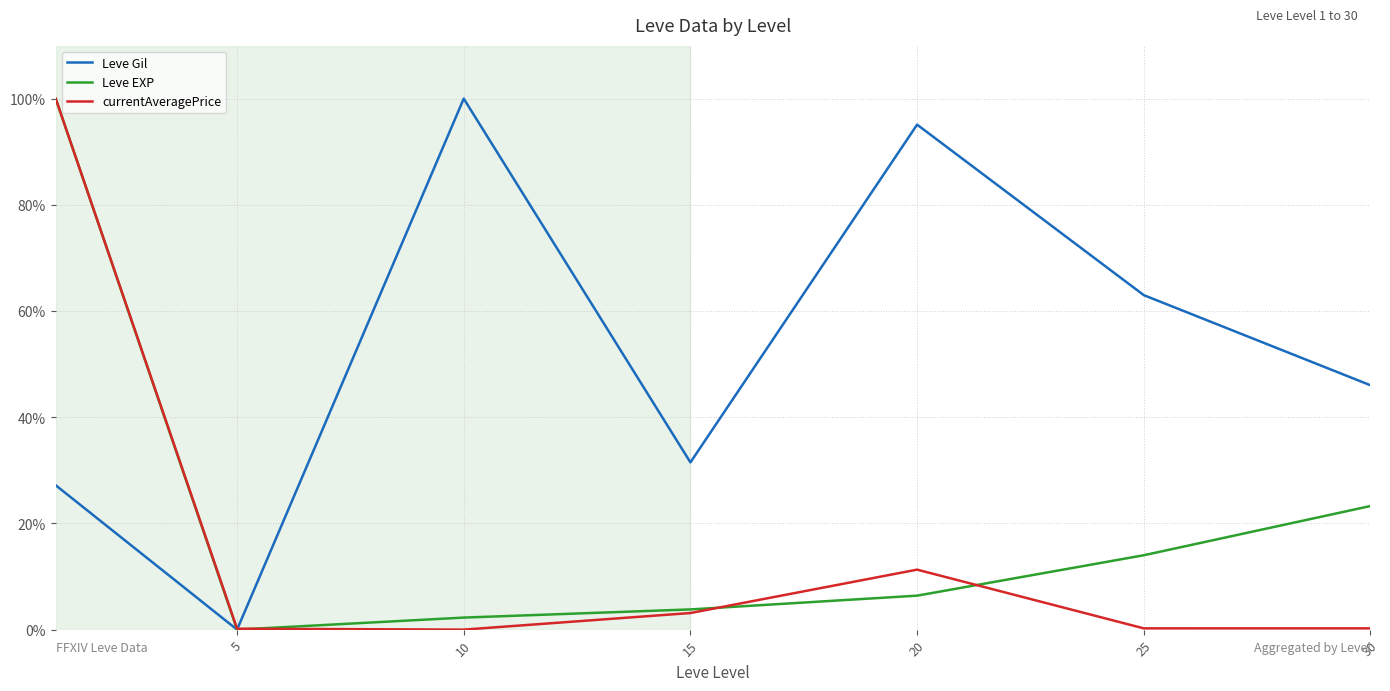

Which series has the largest total across all categories?

Leve Gil